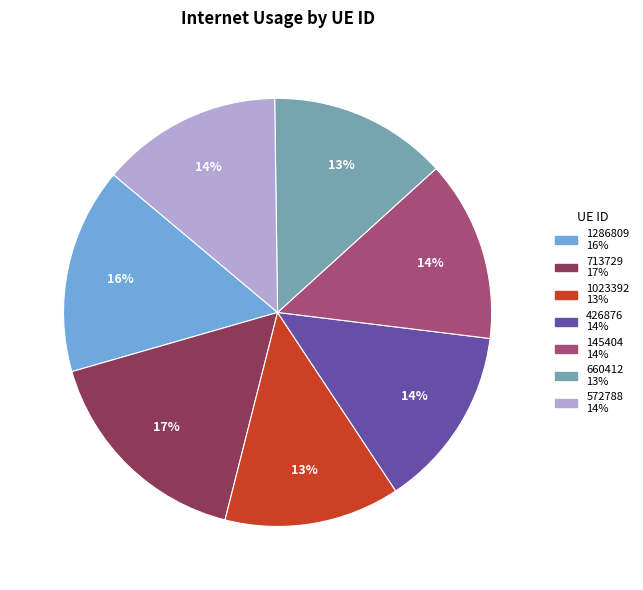

Between 572788 and 713729, which is larger?

713729